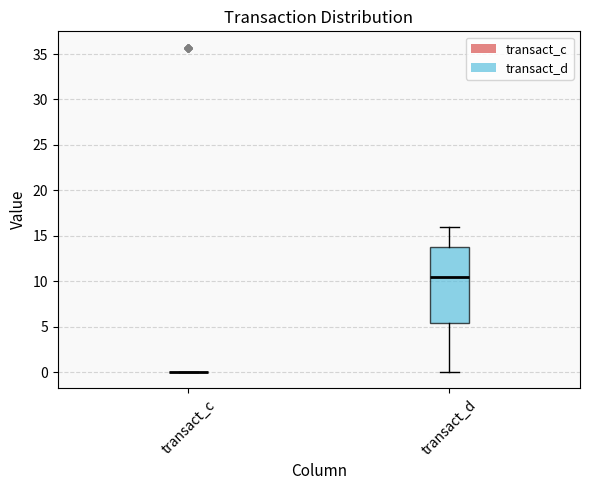

Where is the upper edge of the box for transact_d on the y-axis? The values are not printed on the chart, so give them approximately, as read against the axis.

14.0